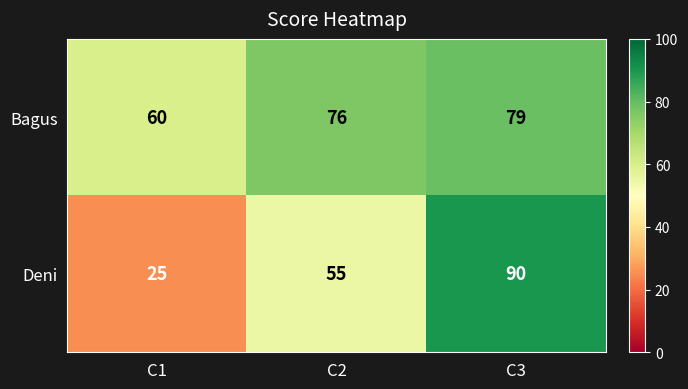

What is the maximum value shown in the chart?

90